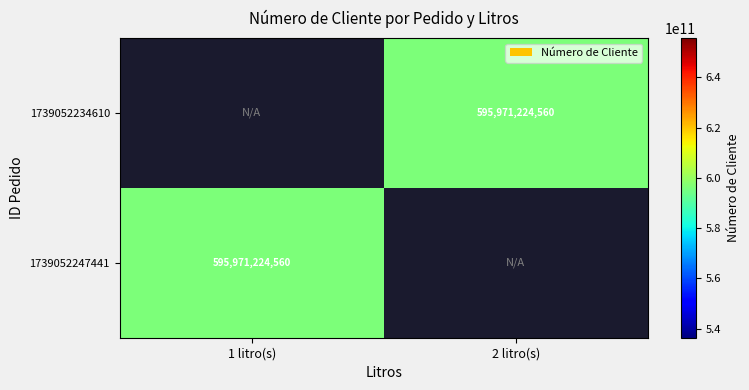

True or false: 1739052234610 has a value of 595971224560.0 at 2 litro(s).

True